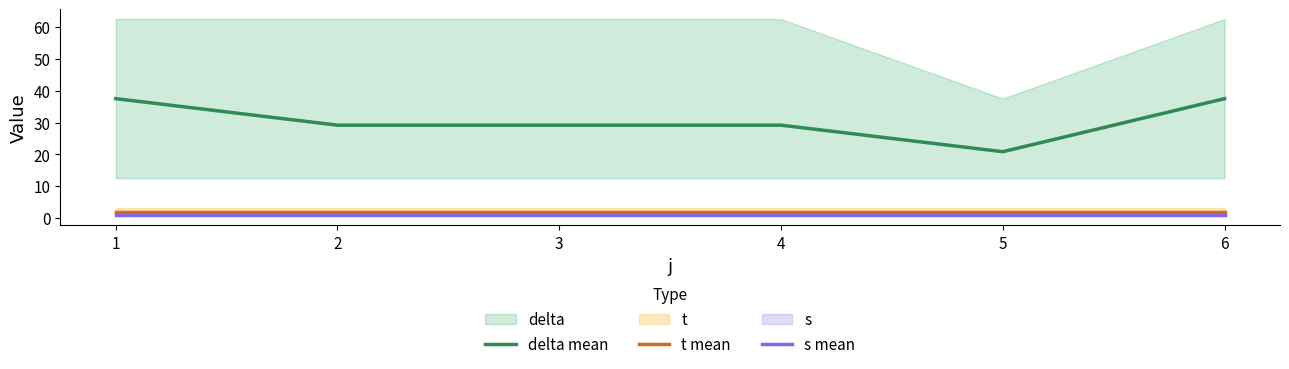

What is the minimum value for t mean?

2.0